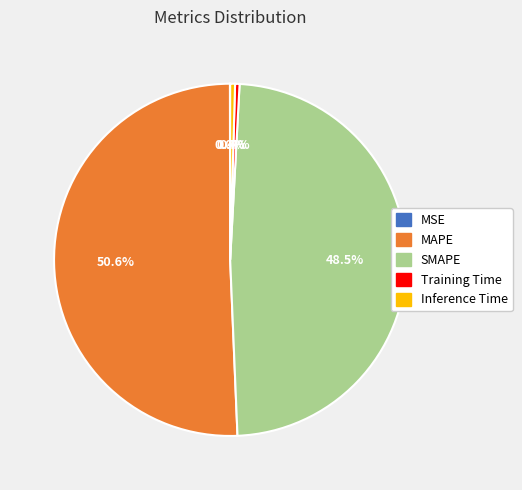

Is MAPE the majority of the pie?

Yes